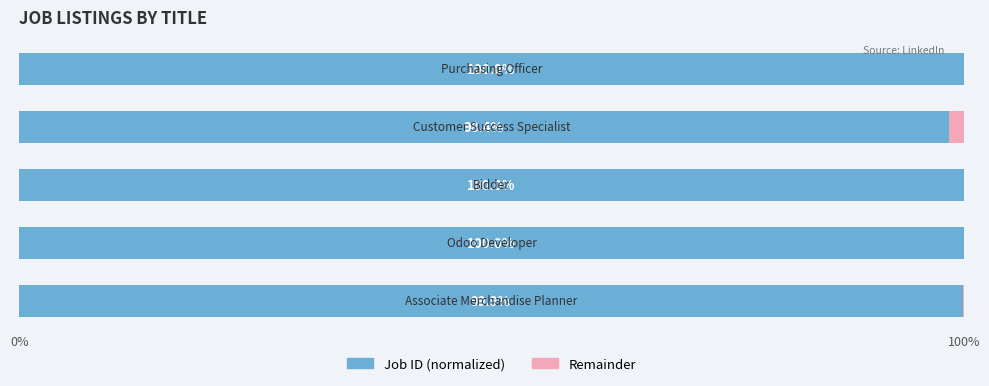

What is the sum of all Job ID (normalized) values?

498.3